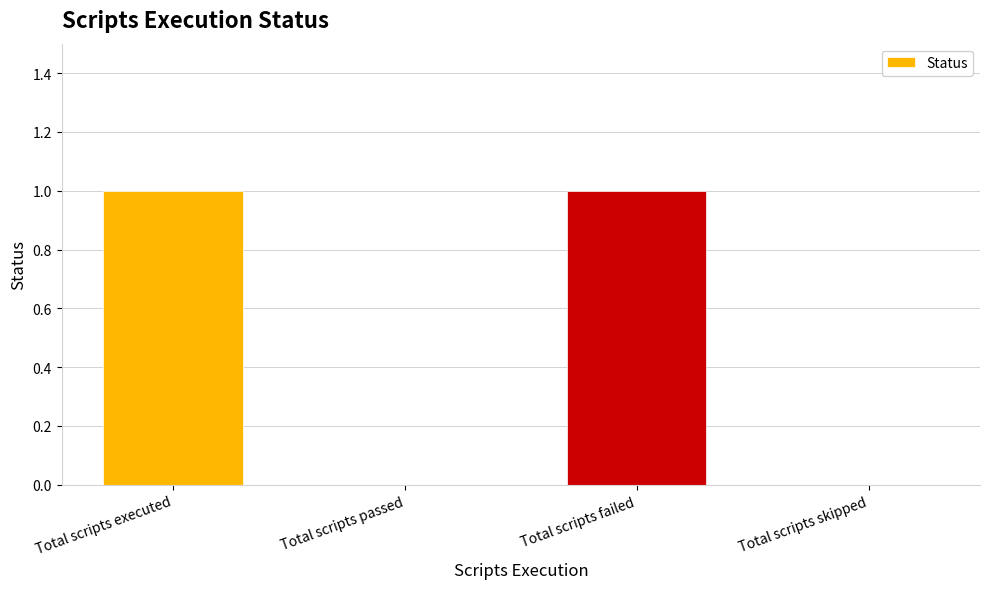

What value does the data have at Total scripts failed?

1